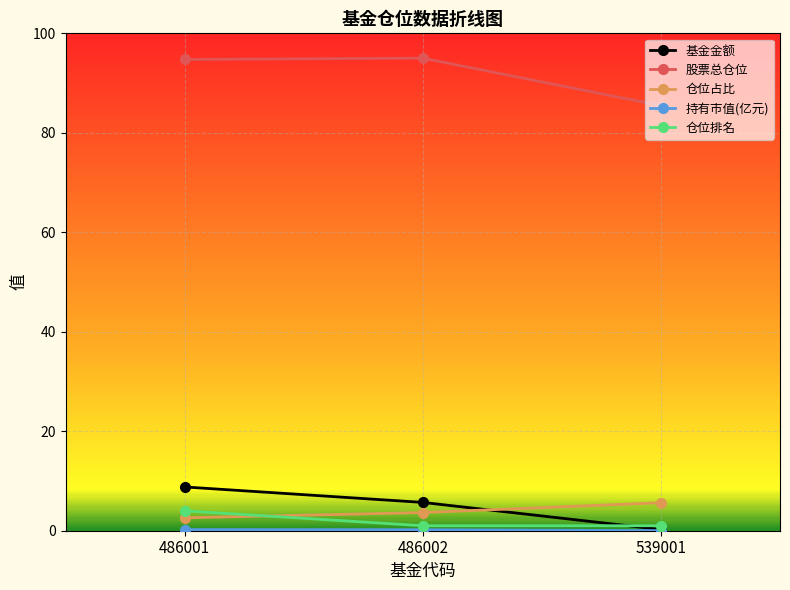

Is this an area chart (filled region under the line)?

No